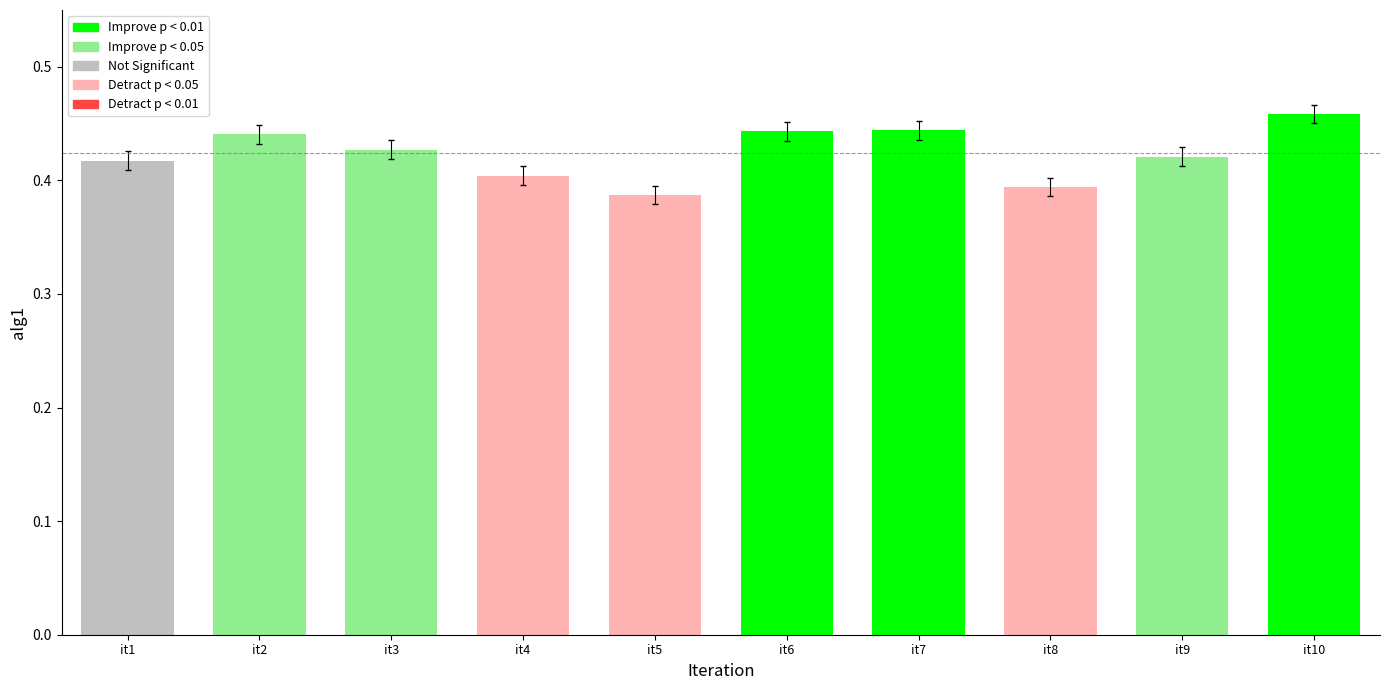

Count the values in the range 0 to 1.

10